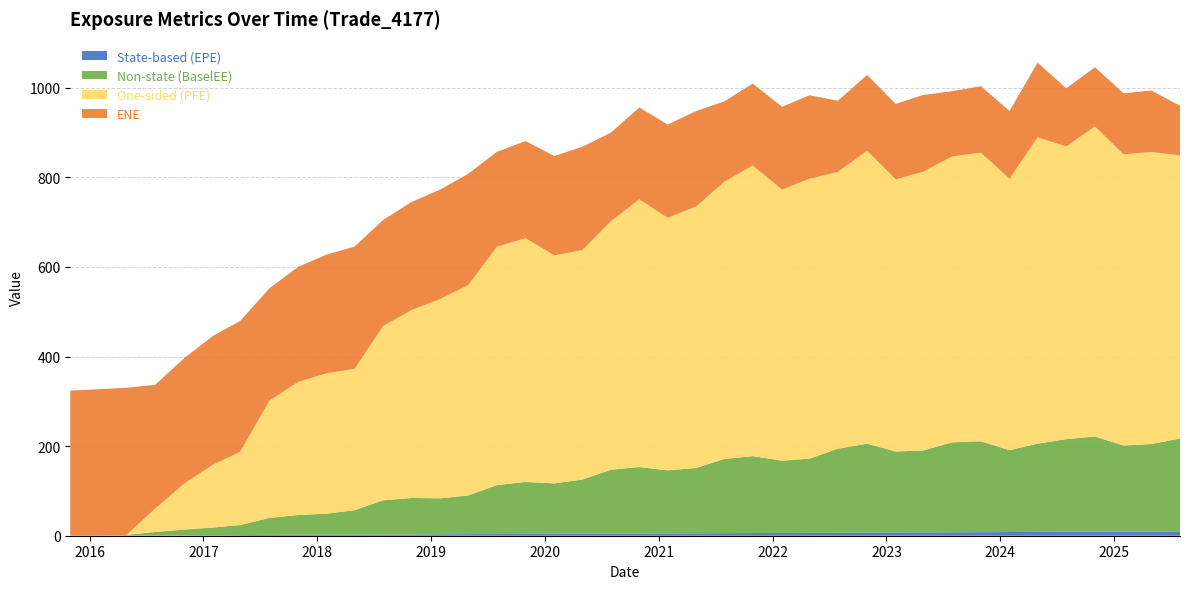

Reading left to right, what are all the values shown in this chart?

EPE: 2015-10-31=0.0	2016-01-29=0.2	2016-04-29=0.5	2016-07-29=0.7	2016-10-31=1.0	2017-01-31=1.3	2017-04-28=1.5	2017-07-31=1.7	2017-10-31=2.0	2018-01-31=2.3	2018-04-30=2.5	2018-07-31=2.7	2018-10-31=3.0	2019-01-31=3.3	2019-04-30=3.5	2019-07-31=3.7	2019-10-31=4.0	2020-01-31=4.3	2020-04-30=4.5	2020-07-31=4.7	2020-10-30=5.0	2021-01-29=5.2	2021-04-30=5.5	2021-07-30=5.7	2021-10-29=6.0	2022-01-31=6.3	2022-04-29=6.5	2022-07-29=6.7	2022-10-31=7.0	2023-01-31=7.3	2023-04-28=7.5	2023-07-31=7.7	2023-10-31=8.0	2024-01-31=8.3	2024-04-30=8.5	2024-07-31=8.7	2024-10-31=9.0	2025-01-31=9.3	2025-04-30=9.5	2025-07-31=9.7
ENE: 2015-10-31=323.9	2016-01-29=326.7	2016-04-29=328.5	2016-07-29=276.5	2016-10-31=279.9	2017-01-31=287.6	2017-04-28=292.1	2017-07-31=250.8	2017-10-31=257.0	2018-01-31=265.0	2018-04-30=272.9	2018-07-31=236.6	2018-10-31=241.4	2019-01-31=244.3	2019-04-30=248.5	2019-07-31=211.7	2019-10-31=216.7	2020-01-31=221.7	2020-04-30=230.5	2020-07-31=197.7	2020-10-30=205.2	2021-01-29=208.3	2021-04-30=212.9	2021-07-30=179.4	2021-10-29=183.1	2022-01-31=184.8	2022-04-29=186.4	2022-07-29=158.8	2022-10-31=169.2	2023-01-31=168.2	2023-04-28=171.5	2023-07-31=145.5	2023-10-31=148.4	2024-01-31=151.2	2024-04-30=166.9	2024-07-31=129.7	2024-10-31=132.3	2025-01-31=136.1	2025-04-30=137.2	2025-07-31=110.7
BaselEE: 2015-10-31=0.0	2016-01-29=0.0	2016-04-29=1.4	2016-07-29=7.6	2016-10-31=12.8	2017-01-31=17.1	2017-04-28=22.4	2017-07-31=38.1	2017-10-31=44.3	2018-01-31=46.9	2018-04-30=54.6	2018-07-31=76.4	2018-10-31=81.2	2019-01-31=80.3	2019-04-30=86.5	2019-07-31=109.3	2019-10-31=116.1	2020-01-31=112.6	2020-04-30=120.9	2020-07-31=142.7	2020-10-30=148.3	2021-01-29=140.8	2021-04-30=145.8	2021-07-30=165.6	2021-10-29=171.7	2022-01-31=161.4	2022-04-29=165.5	2022-07-29=187.6	2022-10-31=198.5	2023-01-31=180.8	2023-04-28=182.8	2023-07-31=200.8	2023-10-31=202.9	2024-01-31=182.7	2024-04-30=197.1	2024-07-31=206.8	2024-10-31=212.5	2025-01-31=192.1	2025-04-30=195.2	2025-07-31=207.4
PFE: 2015-10-31=0.0	2016-01-29=0.0	2016-04-29=0.0	2016-07-29=52.1	2016-10-31=102.9	2017-01-31=140.0	2017-04-28=163.4	2017-07-31=261.9	2017-10-31=296.9	2018-01-31=313.6	2018-04-30=315.4	2018-07-31=389.3	2018-10-31=419.8	2019-01-31=445.2	2019-04-30=469.5	2019-07-31=532.3	2019-10-31=544.3	2020-01-31=509.1	2020-04-30=512.3	2020-07-31=554.9	2020-10-30=597.6	2021-01-29=563.6	2021-04-30=583.7	2021-07-30=619.1	2021-10-29=648.7	2022-01-31=605.1	2022-04-29=624.9	2022-07-29=617.7	2022-10-31=654.0	2023-01-31=607.6	2023-04-28=622.2	2023-07-31=638.3	2023-10-31=644.2	2024-01-31=606.0	2024-04-30=683.9	2024-07-31=653.5	2024-10-31=692.3	2025-01-31=650.1	2025-04-30=652.1	2025-07-31=632.0